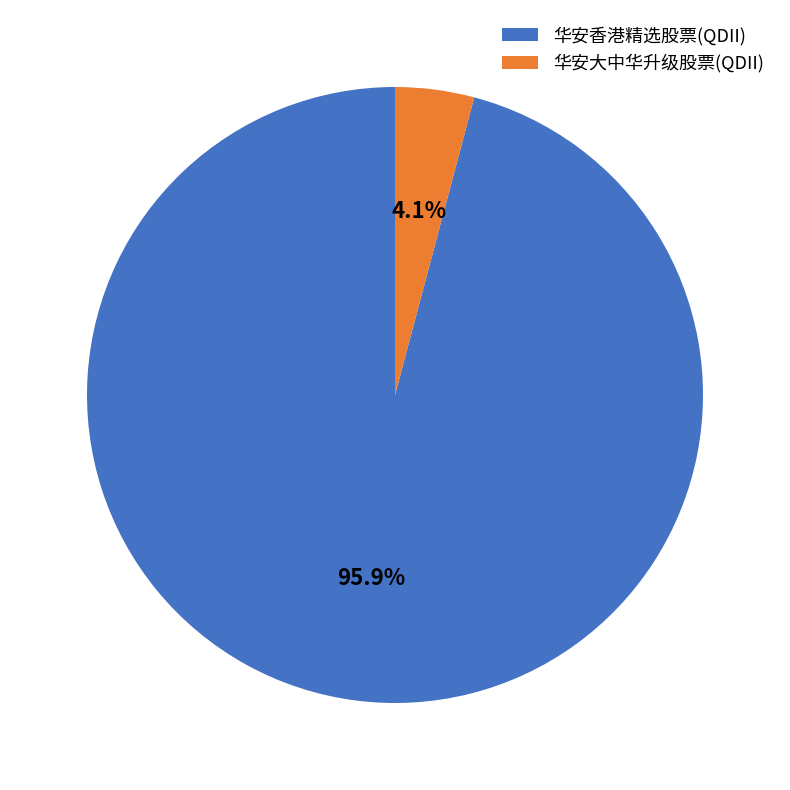

How many segments does this pie chart have?

2